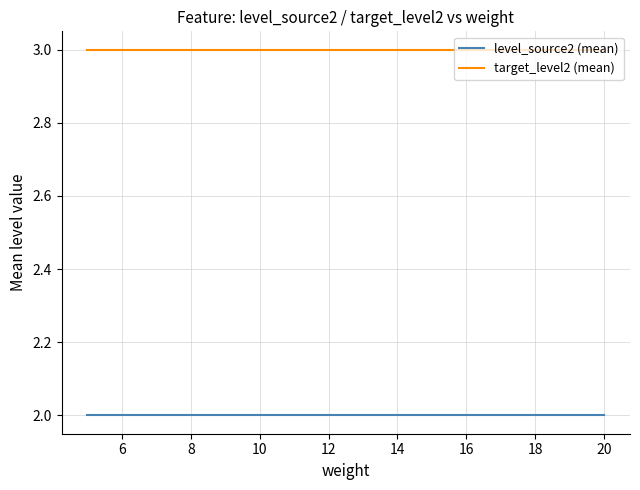

True or false: level_source2 (mean) and target_level2 (mean) intersect in this chart.

False